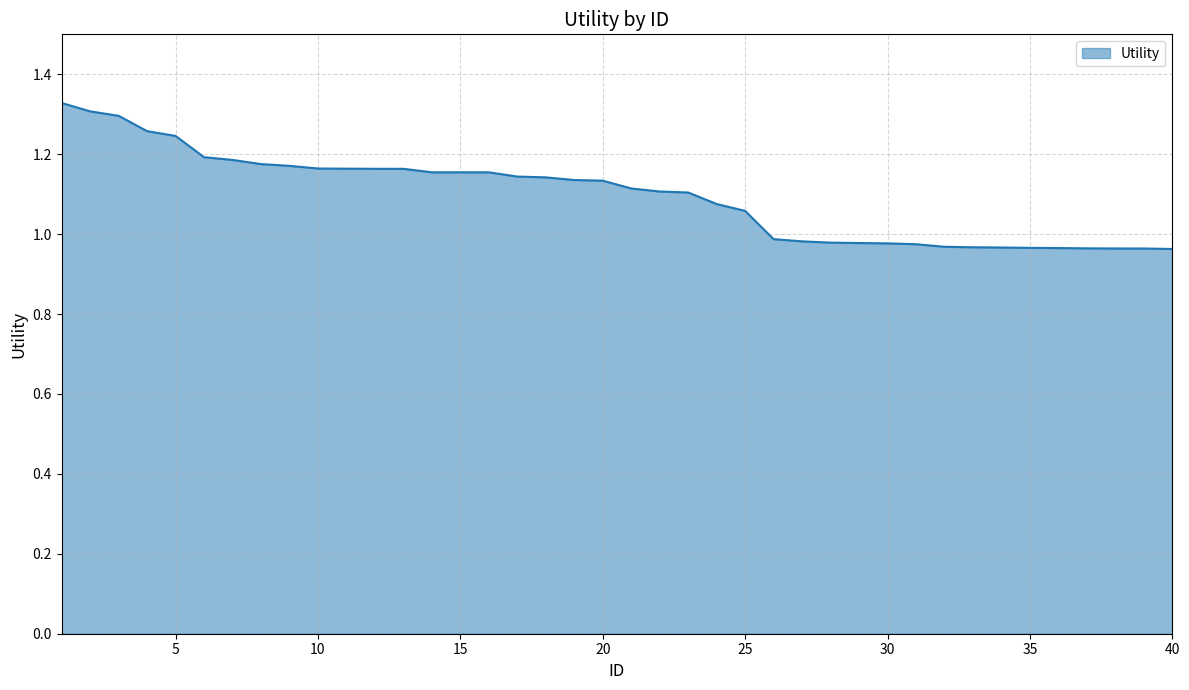

What is the difference between the maximum and minimum values?

0.4